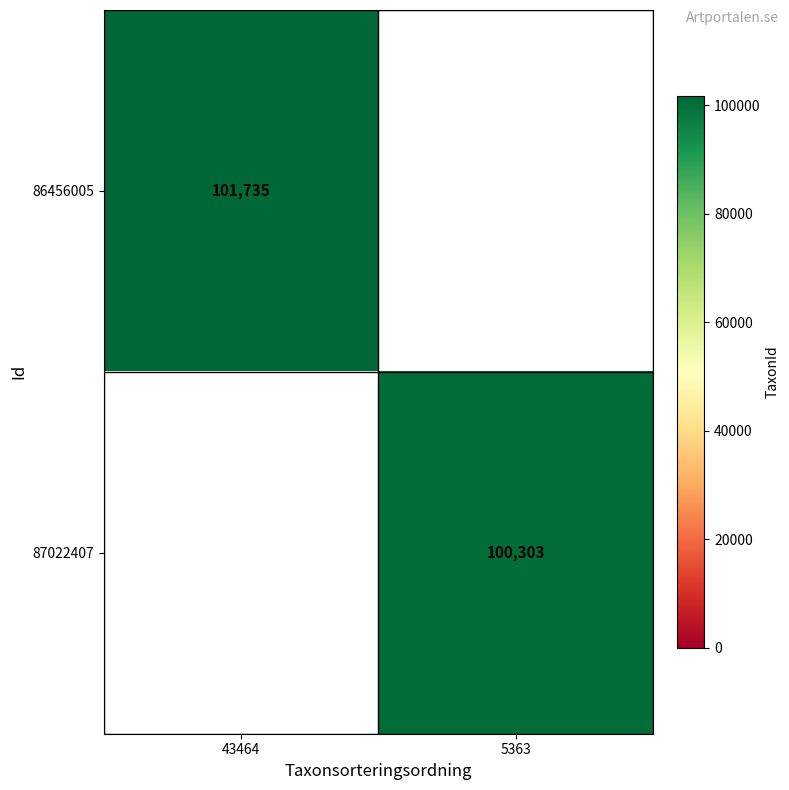

At which category is the sum across all series the highest?

43464